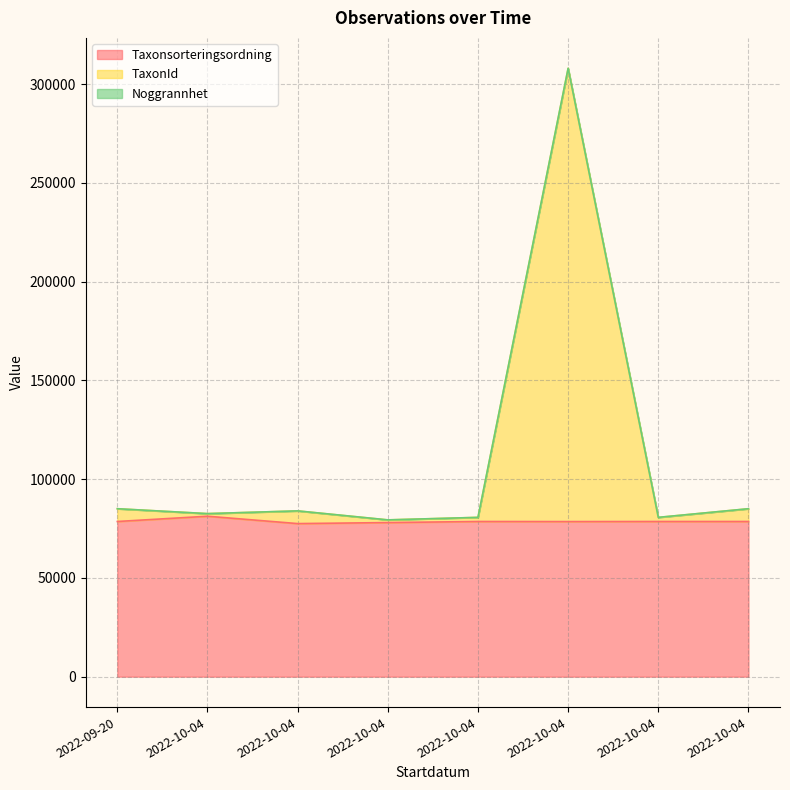

How many values in the Taxonsorteringsordning series are below 78569?

3